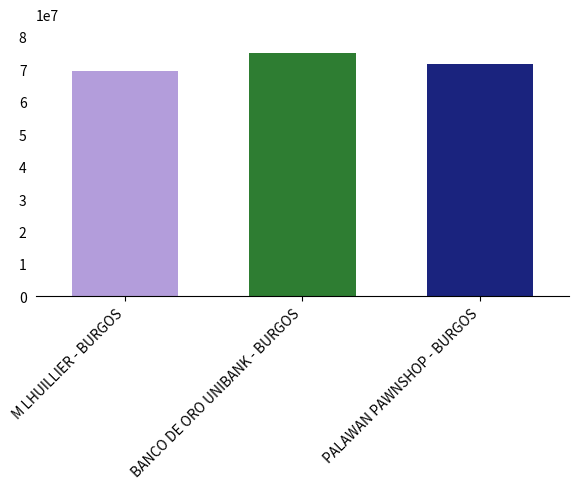

What is the approximate value at BANCO DE ORO UNIBANK - BURGOS, to the nearest 50?

74959750